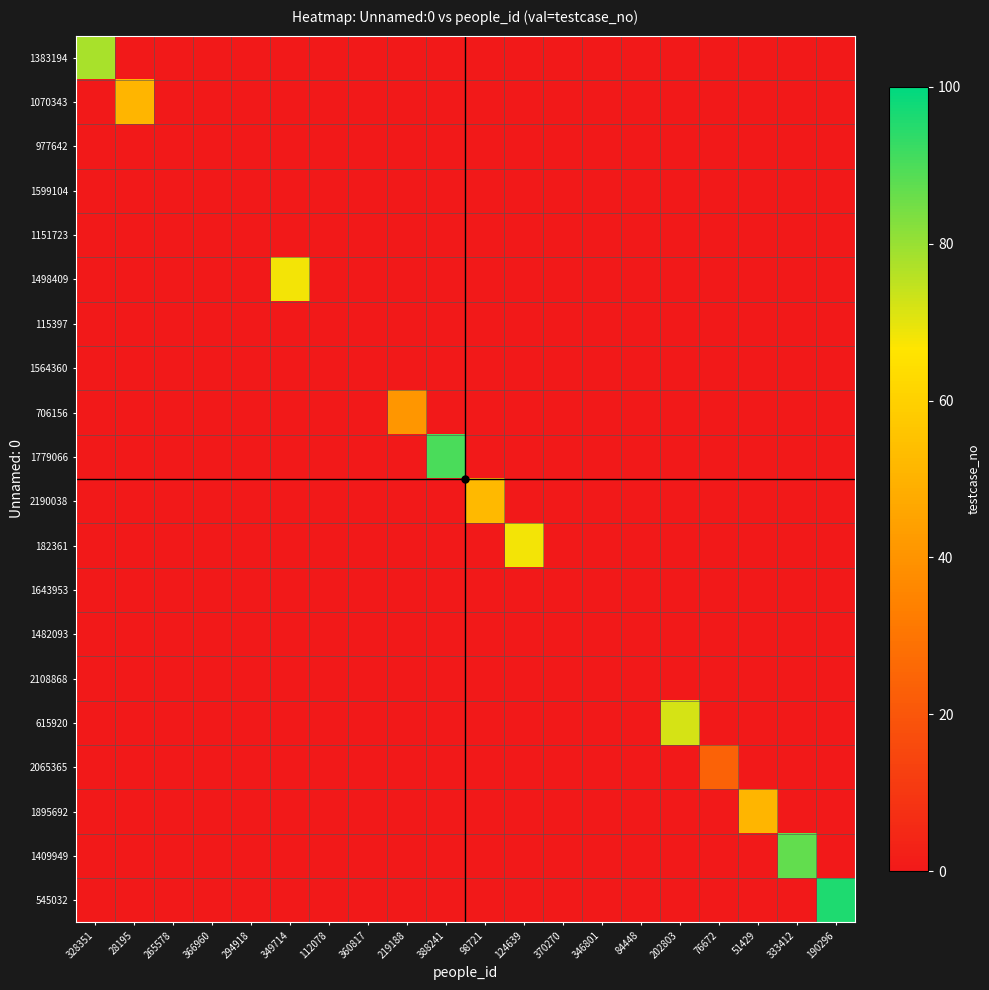

Reading right to left, extract all data points from this chart.

1383194: 190296=0	333412=0	51429=0	76672=0	202803=0	84448=0	346801=0	370270=0	124639=0	98721=0	388241=0	219188=0	360817=0	112078=0	349714=0	294918=0	366960=0	265578=0	28195=0	328351=78
1070343: 190296=0	333412=0	51429=0	76672=0	202803=0	84448=0	346801=0	370270=0	124639=0	98721=0	388241=0	219188=0	360817=0	112078=0	349714=0	294918=0	366960=0	265578=0	28195=51	328351=0
977642: 190296=0	333412=0	51429=0	76672=0	202803=0	84448=0	346801=0	370270=0	124639=0	98721=0	388241=0	219188=0	360817=0	112078=0	349714=0	294918=0	366960=0	265578=0	28195=0	328351=0
1599104: 190296=0	333412=0	51429=0	76672=0	202803=0	84448=0	346801=0	370270=0	124639=0	98721=0	388241=0	219188=0	360817=0	112078=0	349714=0	294918=0	366960=0	265578=0	28195=0	328351=0
1151723: 190296=0	333412=0	51429=0	76672=0	202803=0	84448=0	346801=0	370270=0	124639=0	98721=0	388241=0	219188=0	360817=0	112078=0	349714=0	294918=0	366960=0	265578=0	28195=0	328351=0
1498409: 190296=0	333412=0	51429=0	76672=0	202803=0	84448=0	346801=0	370270=0	124639=0	98721=0	388241=0	219188=0	360817=0	112078=0	349714=68	294918=0	366960=0	265578=0	28195=0	328351=0
115397: 190296=0	333412=0	51429=0	76672=0	202803=0	84448=0	346801=0	370270=0	124639=0	98721=0	388241=0	219188=0	360817=0	112078=0	349714=0	294918=0	366960=0	265578=0	28195=0	328351=0
1564360: 190296=0	333412=0	51429=0	76672=0	202803=0	84448=0	346801=0	370270=0	124639=0	98721=0	388241=0	219188=0	360817=0	112078=0	349714=0	294918=0	366960=0	265578=0	28195=0	328351=0
706156: 190296=0	333412=0	51429=0	76672=0	202803=0	84448=0	346801=0	370270=0	124639=0	98721=0	388241=0	219188=41	360817=0	112078=0	349714=0	294918=0	366960=0	265578=0	28195=0	328351=0
1779066: 190296=0	333412=0	51429=0	76672=0	202803=0	84448=0	346801=0	370270=0	124639=0	98721=0	388241=90	219188=0	360817=0	112078=0	349714=0	294918=0	366960=0	265578=0	28195=0	328351=0
2190038: 190296=0	333412=0	51429=0	76672=0	202803=0	84448=0	346801=0	370270=0	124639=0	98721=52	388241=0	219188=0	360817=0	112078=0	349714=0	294918=0	366960=0	265578=0	28195=0	328351=0
182361: 190296=0	333412=0	51429=0	76672=0	202803=0	84448=0	346801=0	370270=0	124639=68	98721=0	388241=0	219188=0	360817=0	112078=0	349714=0	294918=0	366960=0	265578=0	28195=0	328351=0
1643953: 190296=0	333412=0	51429=0	76672=0	202803=0	84448=0	346801=0	370270=0	124639=0	98721=0	388241=0	219188=0	360817=0	112078=0	349714=0	294918=0	366960=0	265578=0	28195=0	328351=0
1482093: 190296=0	333412=0	51429=0	76672=0	202803=0	84448=0	346801=0	370270=0	124639=0	98721=0	388241=0	219188=0	360817=0	112078=0	349714=0	294918=0	366960=0	265578=0	28195=0	328351=0
2108868: 190296=0	333412=0	51429=0	76672=0	202803=0	84448=0	346801=0	370270=0	124639=0	98721=0	388241=0	219188=0	360817=0	112078=0	349714=0	294918=0	366960=0	265578=0	28195=0	328351=0
615920: 190296=0	333412=0	51429=0	76672=0	202803=72	84448=0	346801=0	370270=0	124639=0	98721=0	388241=0	219188=0	360817=0	112078=0	349714=0	294918=0	366960=0	265578=0	28195=0	328351=0
2065365: 190296=0	333412=0	51429=0	76672=24	202803=0	84448=0	346801=0	370270=0	124639=0	98721=0	388241=0	219188=0	360817=0	112078=0	349714=0	294918=0	366960=0	265578=0	28195=0	328351=0
1895692: 190296=0	333412=0	51429=51	76672=0	202803=0	84448=0	346801=0	370270=0	124639=0	98721=0	388241=0	219188=0	360817=0	112078=0	349714=0	294918=0	366960=0	265578=0	28195=0	328351=0
1409949: 190296=0	333412=87	51429=0	76672=0	202803=0	84448=0	346801=0	370270=0	124639=0	98721=0	388241=0	219188=0	360817=0	112078=0	349714=0	294918=0	366960=0	265578=0	28195=0	328351=0
545032: 190296=96	333412=0	51429=0	76672=0	202803=0	84448=0	346801=0	370270=0	124639=0	98721=0	388241=0	219188=0	360817=0	112078=0	349714=0	294918=0	366960=0	265578=0	28195=0	328351=0